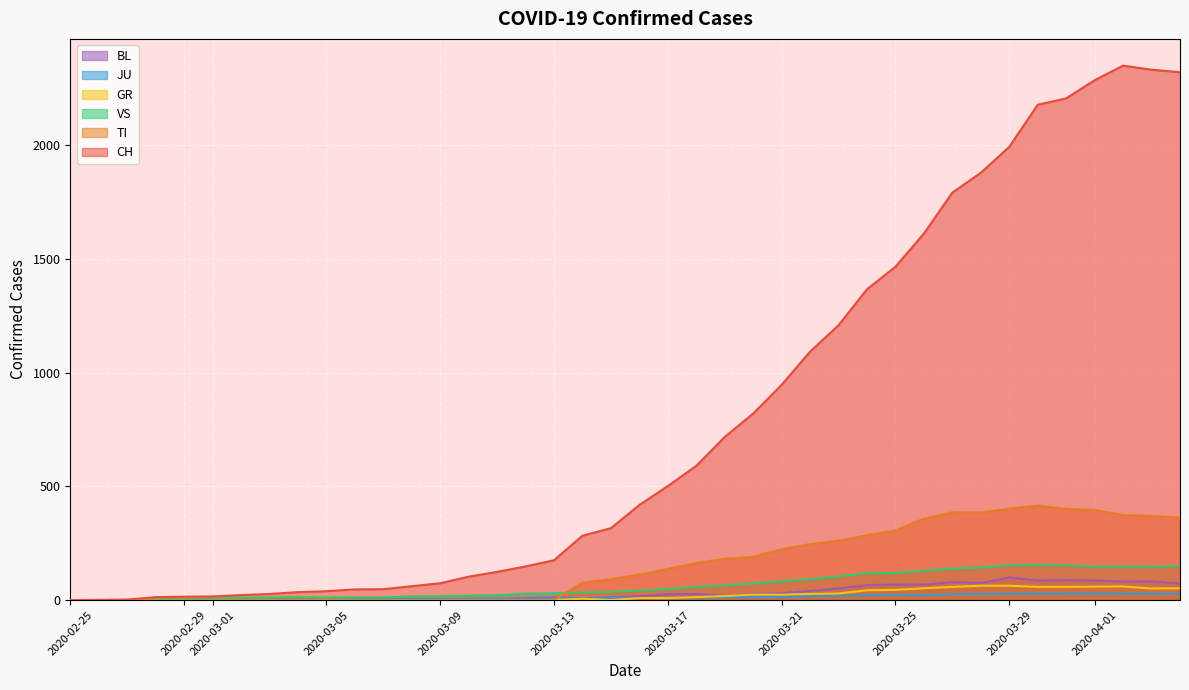

Which series has the largest total across all categories?

CH